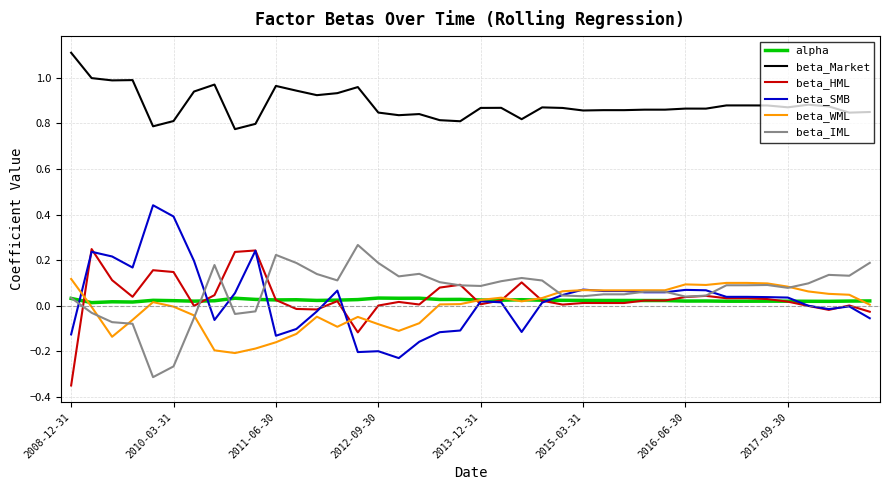

True or false: beta_IML and beta_Market intersect in this chart.

False